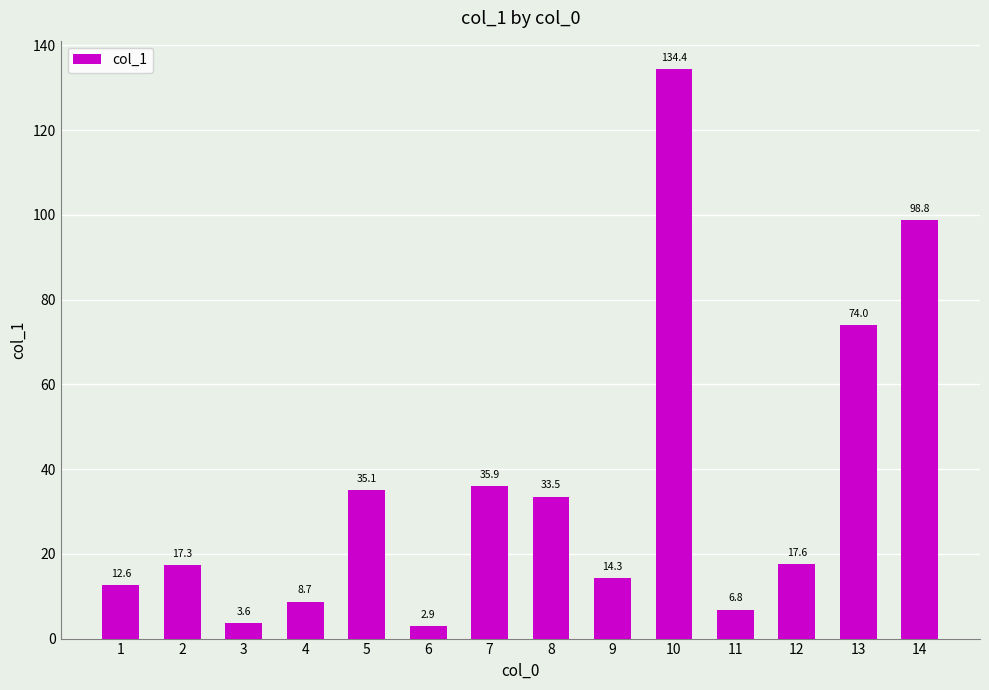

Reading left to right, what are all the values shown in this chart?

1=12.6	2=17.3	3=3.6	4=8.7	5=35.1	6=2.9	7=35.9	8=33.5	9=14.3	10=134.4	11=6.8	12=17.6	13=74.0	14=98.8